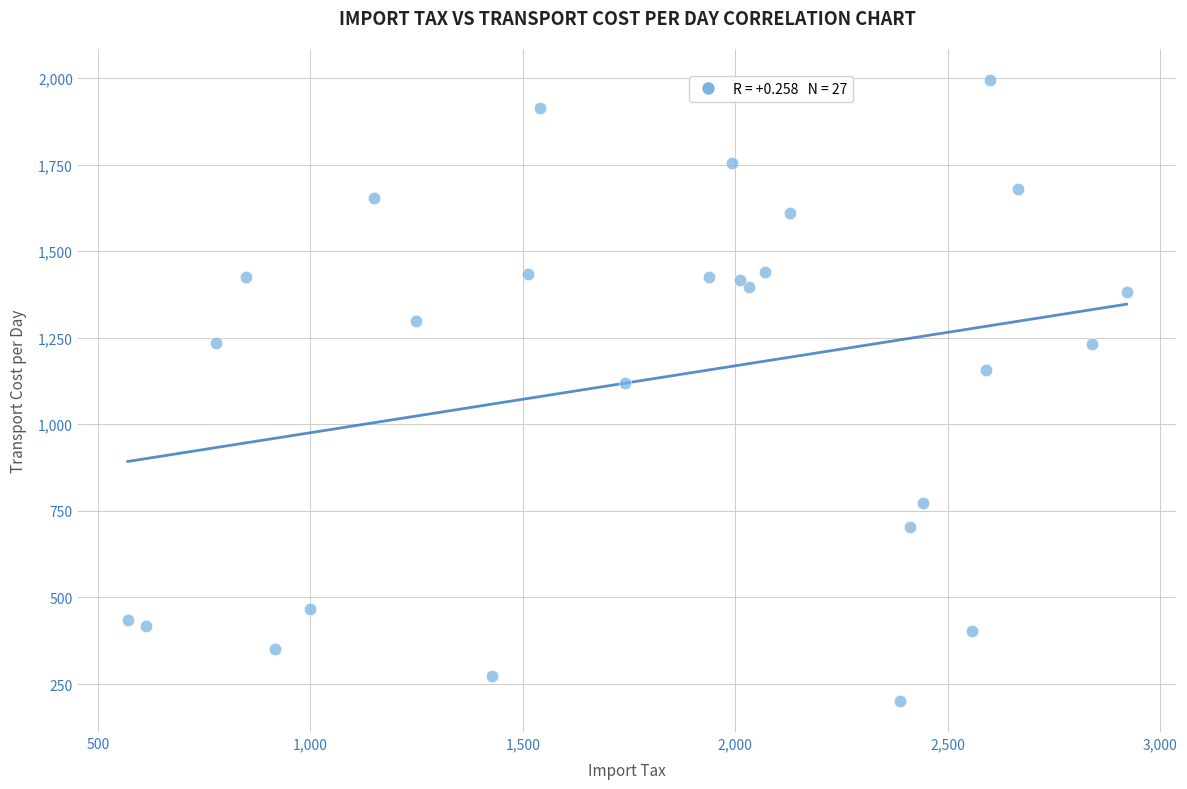

What Y value in the scatter plot is closest to 1097?

1119